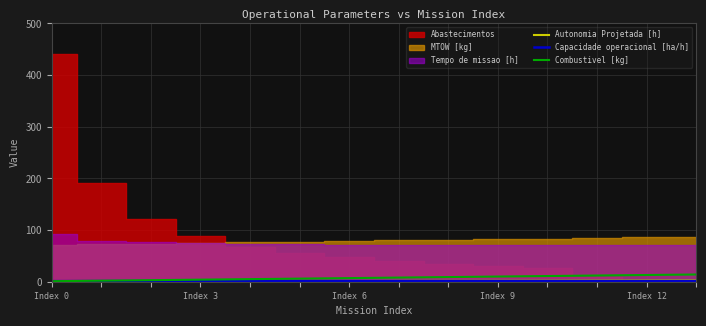

What is the highest value of the Combustivel [kg] series?

14.0